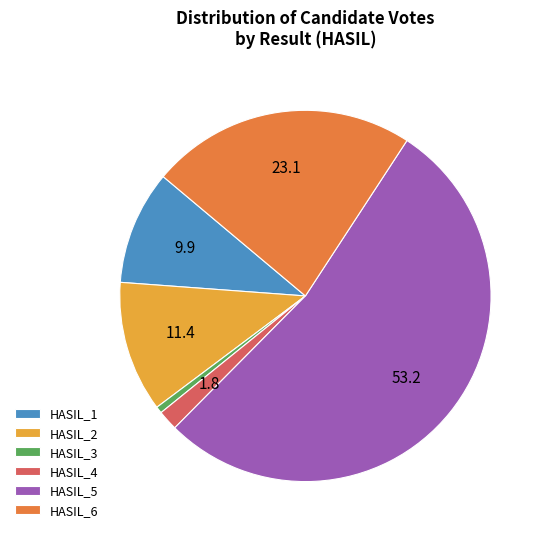

How many slices are in this pie chart?

6